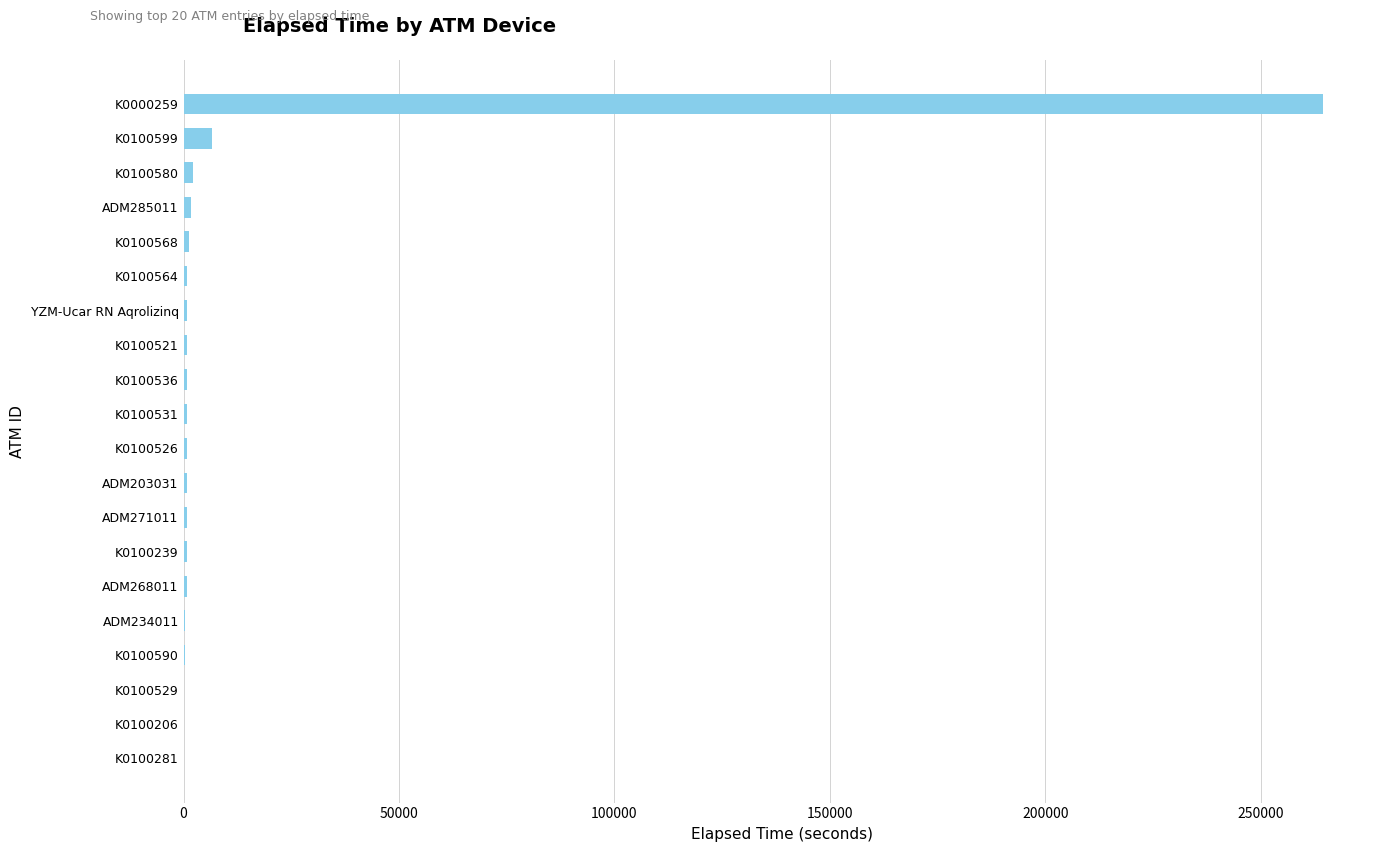

What is the greatest value displayed?

264419